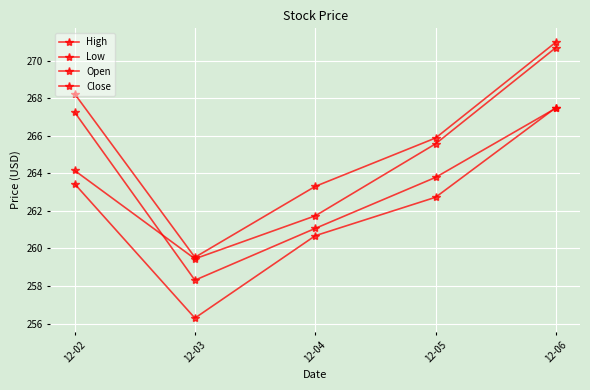

How many interior local valleys does the Low series have?

1